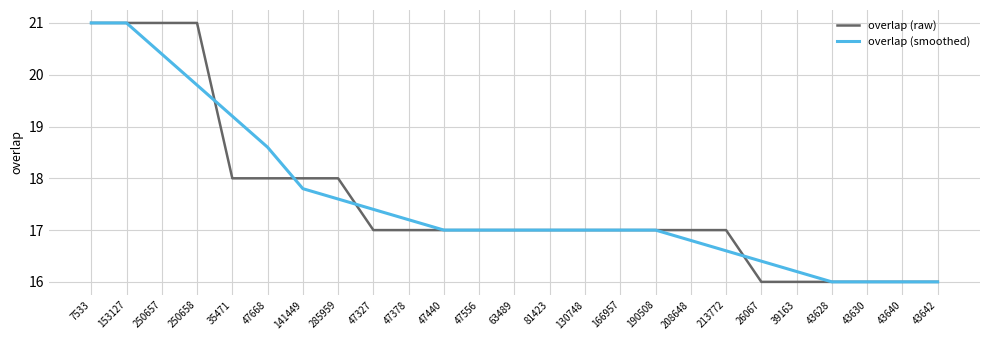

Is the value of overlap (smoothed) at 153127 greater than the value of overlap (raw) at 43628?

Yes